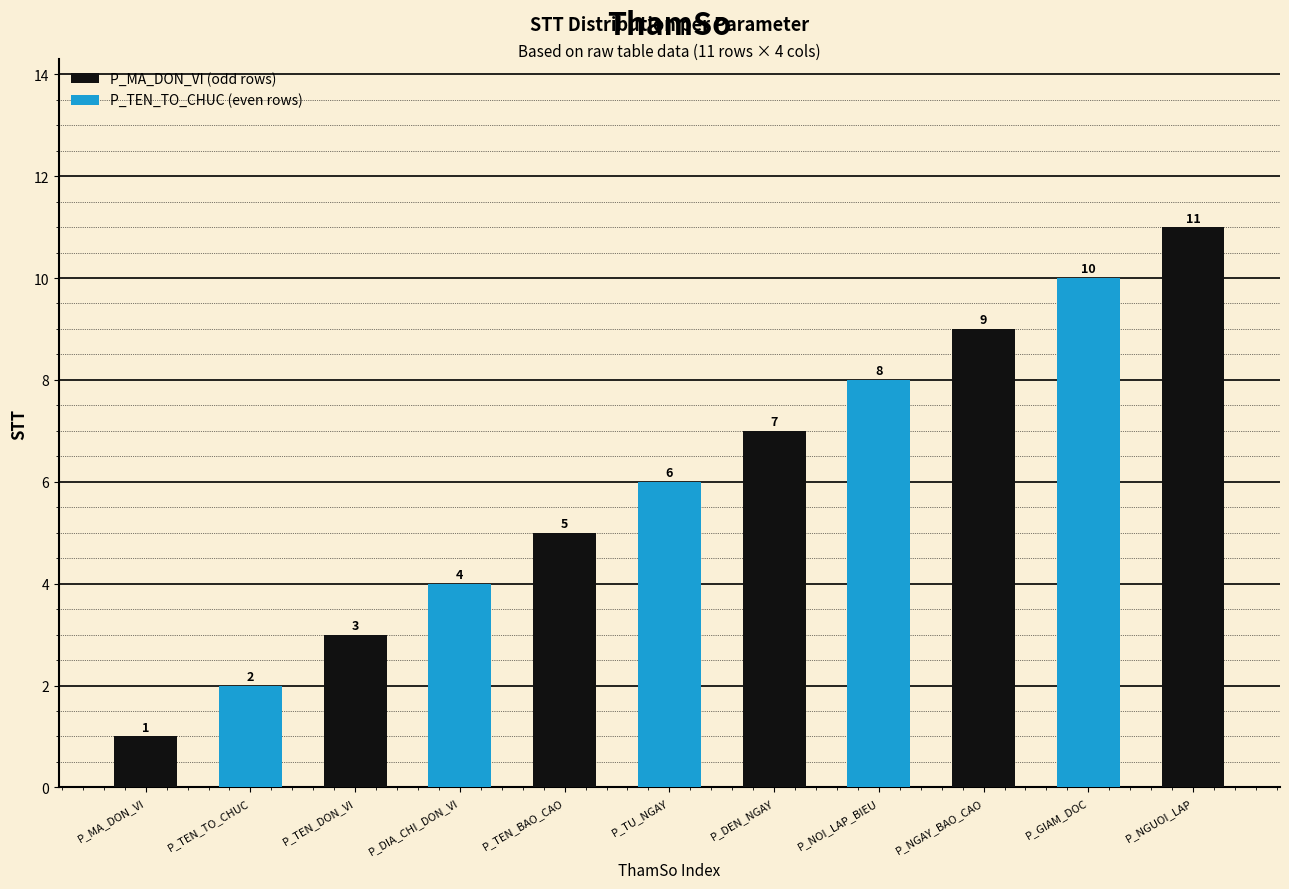

What is the change in value from P_TEN_TO_CHUC to P_TEN_BAO_CAO?

+3